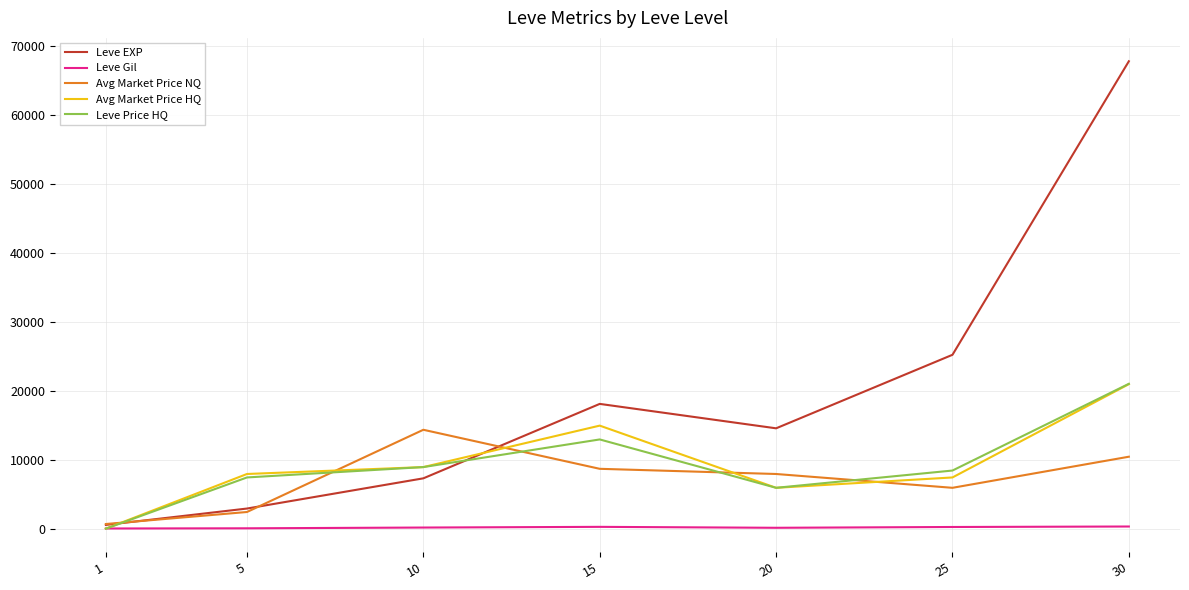

Which series changed the most between 10 and 25?

Leve EXP